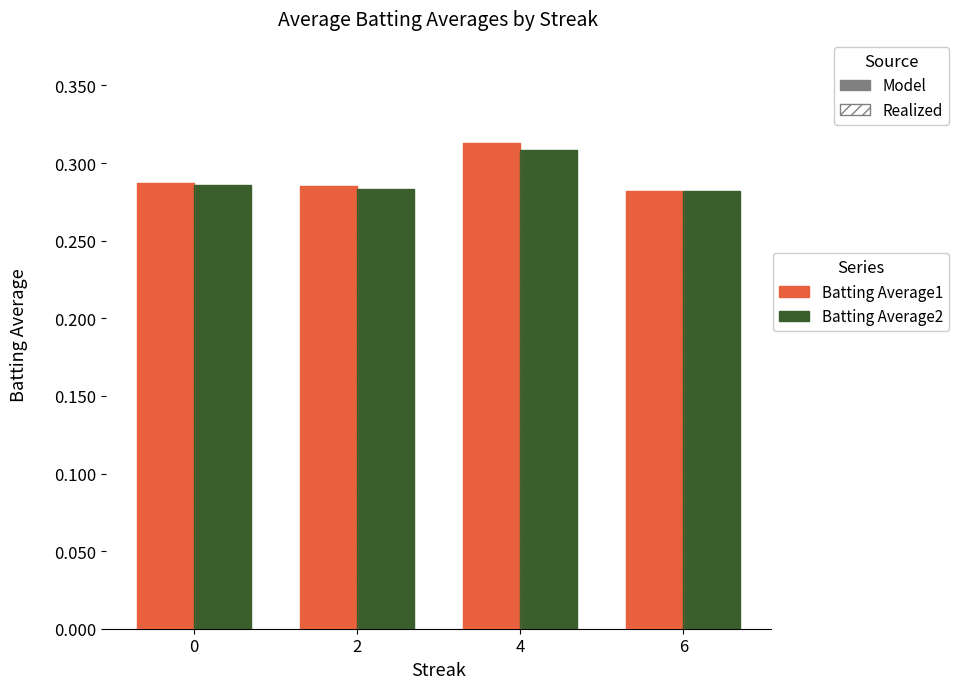

What are all the series names shown in the legend?

Batting Average1, Batting Average2